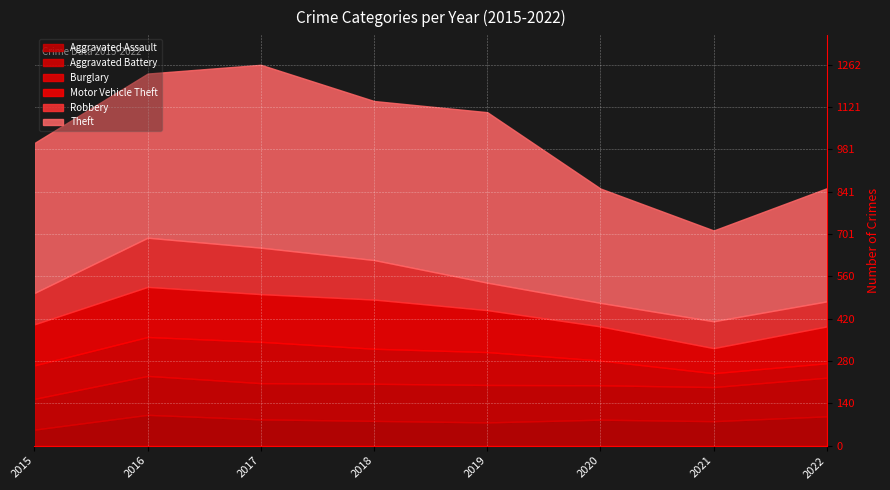

Count the number of data series in this chart.

6